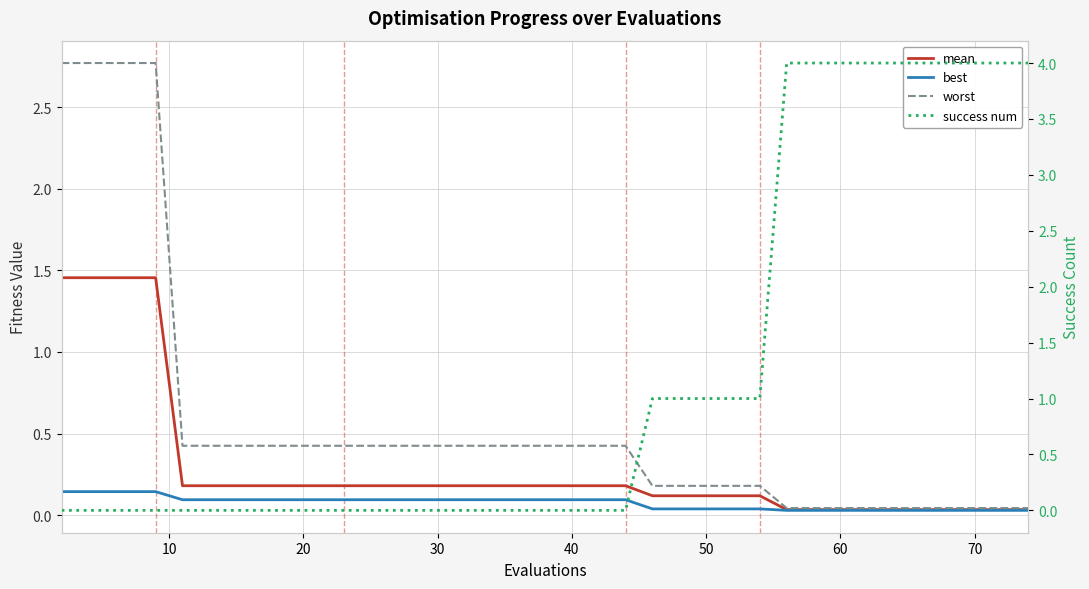

Reading left to right, what are all the values shown in this chart?

mean: 1.5	1.5	1.5	1.5	1.5	0.2	0.2	0.2	0.2	0.2	0.2	0.2	0.2	0.2	0.2	0.2	0.2	0.2	0.2	0.2	0.2	0.2	0.2	0.1	0.1	0.1	0.1	0.1	0.0	0.0	0.0	0.0	0.0	0.0	0.0	0.0	0.0	0.0	0.0	0.0
best: 0.1	0.1	0.1	0.1	0.1	0.1	0.1	0.1	0.1	0.1	0.1	0.1	0.1	0.1	0.1	0.1	0.1	0.1	0.1	0.1	0.1	0.1	0.1	0.0	0.0	0.0	0.0	0.0	0.0	0.0	0.0	0.0	0.0	0.0	0.0	0.0	0.0	0.0	0.0	0.0
worst: 2.8	2.8	2.8	2.8	2.8	0.4	0.4	0.4	0.4	0.4	0.4	0.4	0.4	0.4	0.4	0.4	0.4	0.4	0.4	0.4	0.4	0.4	0.4	0.2	0.2	0.2	0.2	0.2	0.0	0.0	0.0	0.0	0.0	0.0	0.0	0.0	0.0	0.0	0.0	0.0
success num: 0.0	0.0	0.0	0.0	0.0	0.0	0.0	0.0	0.0	0.0	0.0	0.0	0.0	0.0	0.0	0.0	0.0	0.0	0.0	0.0	0.0	0.0	0.0	1.0	1.0	1.0	1.0	1.0	4.0	4.0	4.0	4.0	4.0	4.0	4.0	4.0	4.0	4.0	4.0	4.0